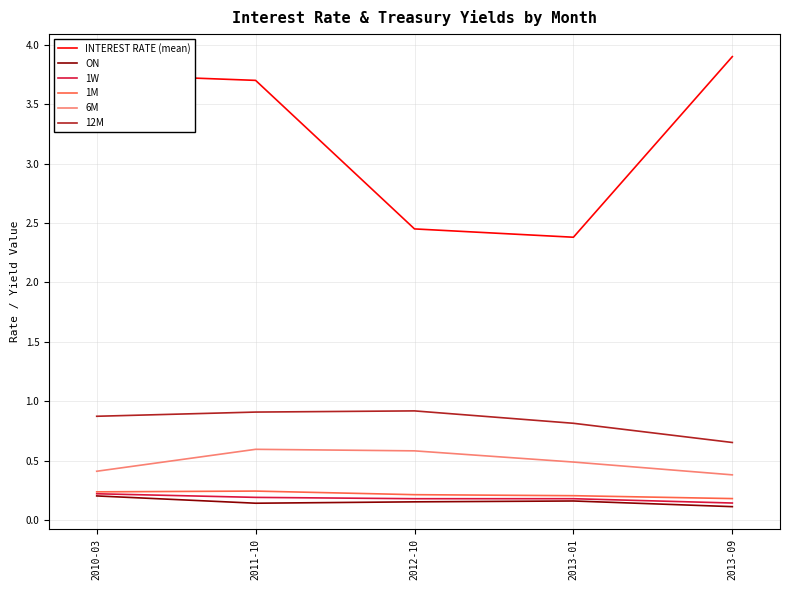

True or false: INTEREST RATE (mean) and 6M intersect in this chart.

False